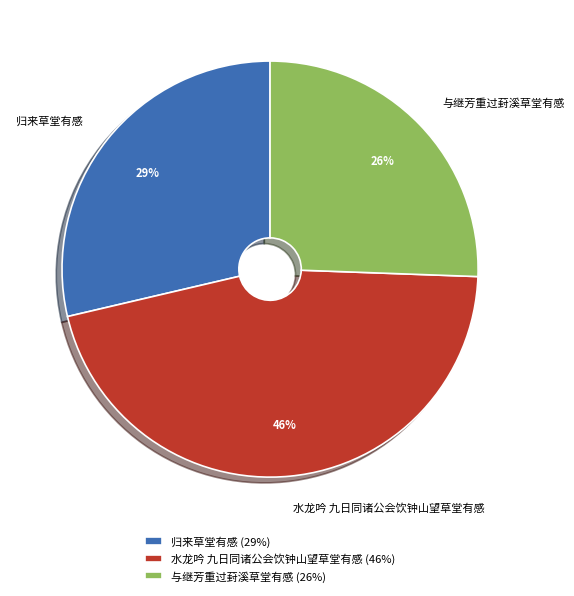

The 与继芳重过葑溪草堂有感 slice represents 26% of the pie. True or false?

True